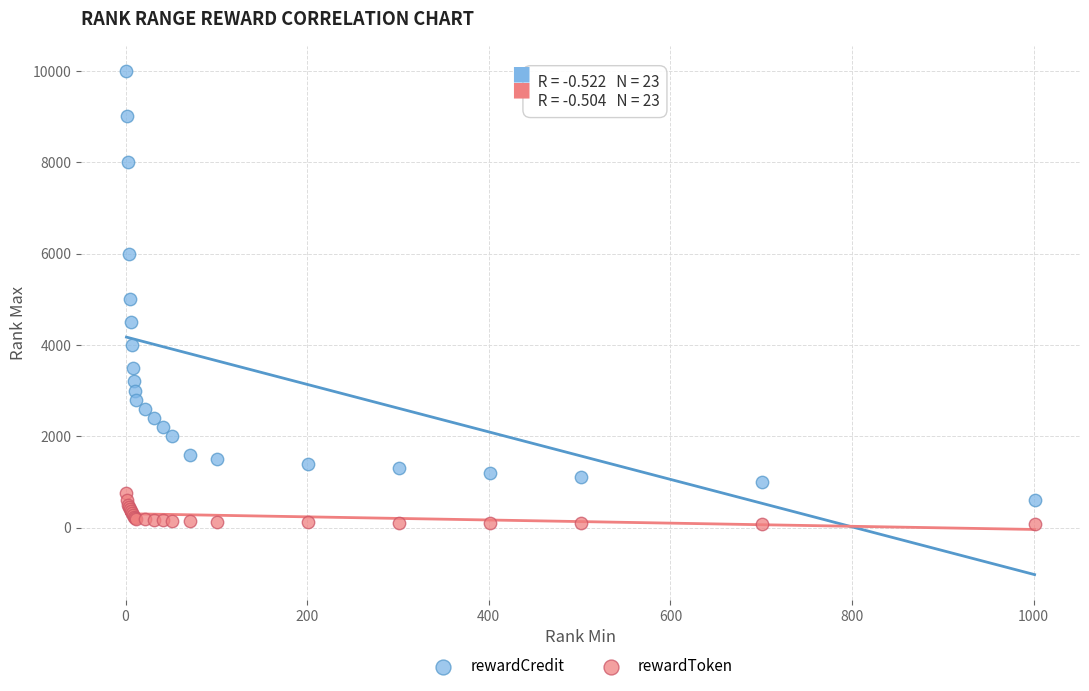

What are all the series names shown in the legend?

rewardCredit, rewardToken